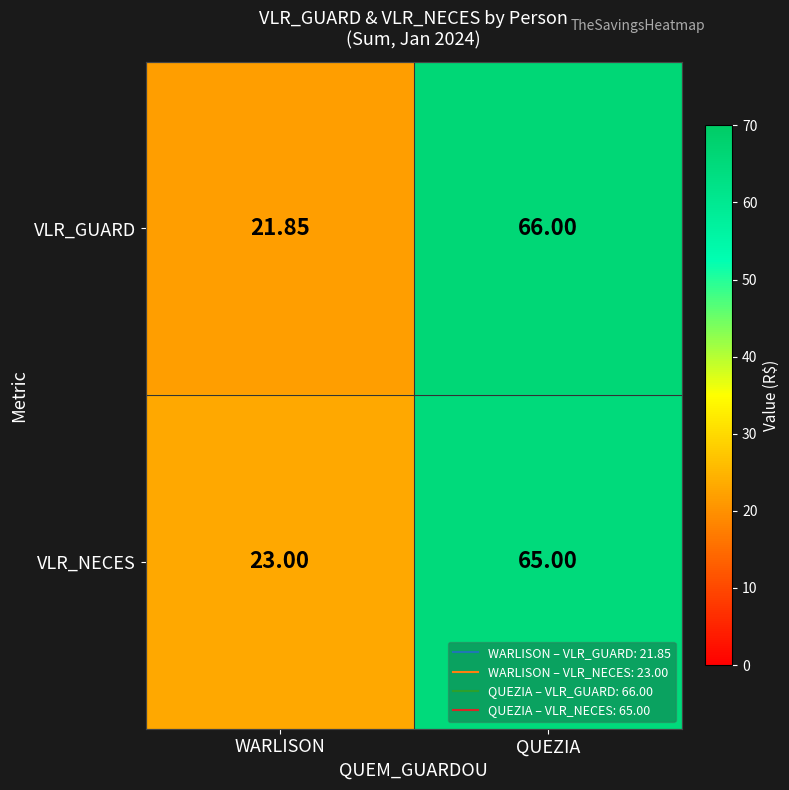

Which series has the widest spread of values?

VLR_GUARD